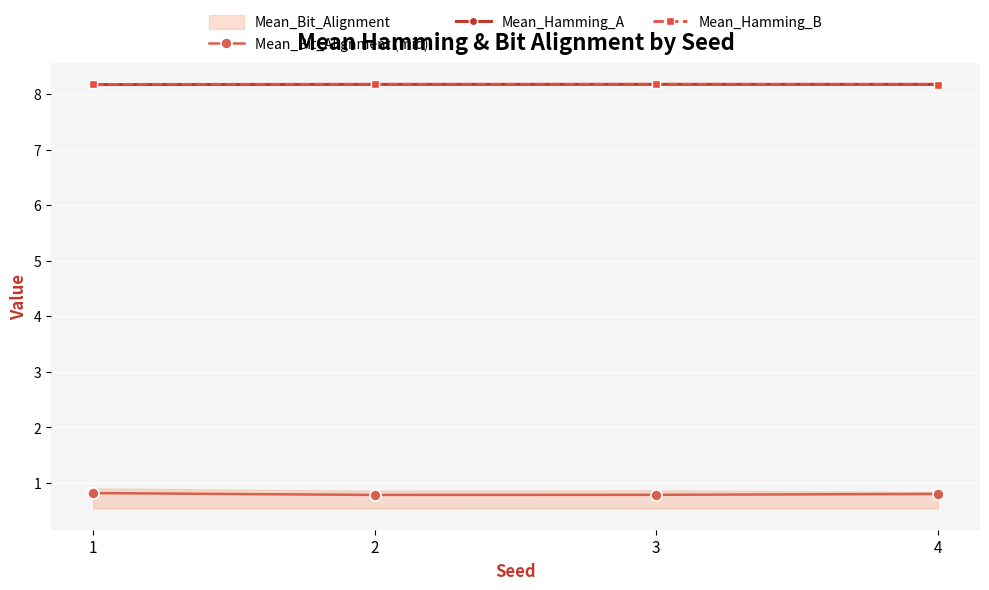

The Mean_Bit_Alignment (mid) series shows 0.6 at 1. True or false?

False